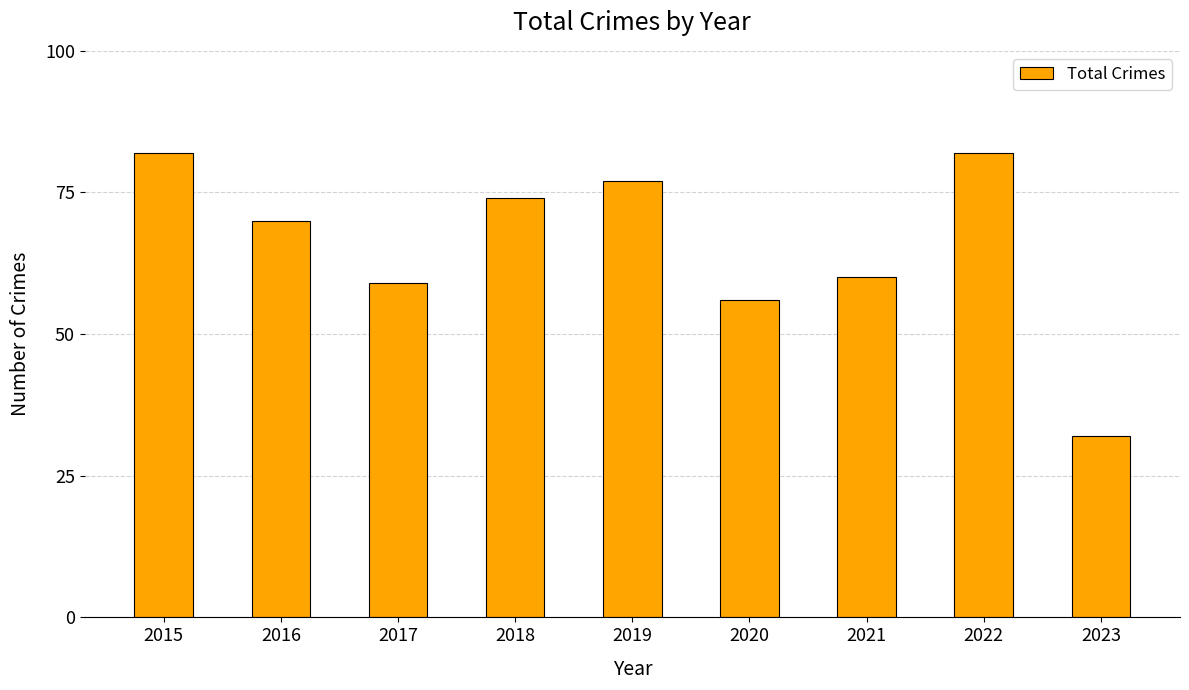

Where does the data first go above 70?

2015